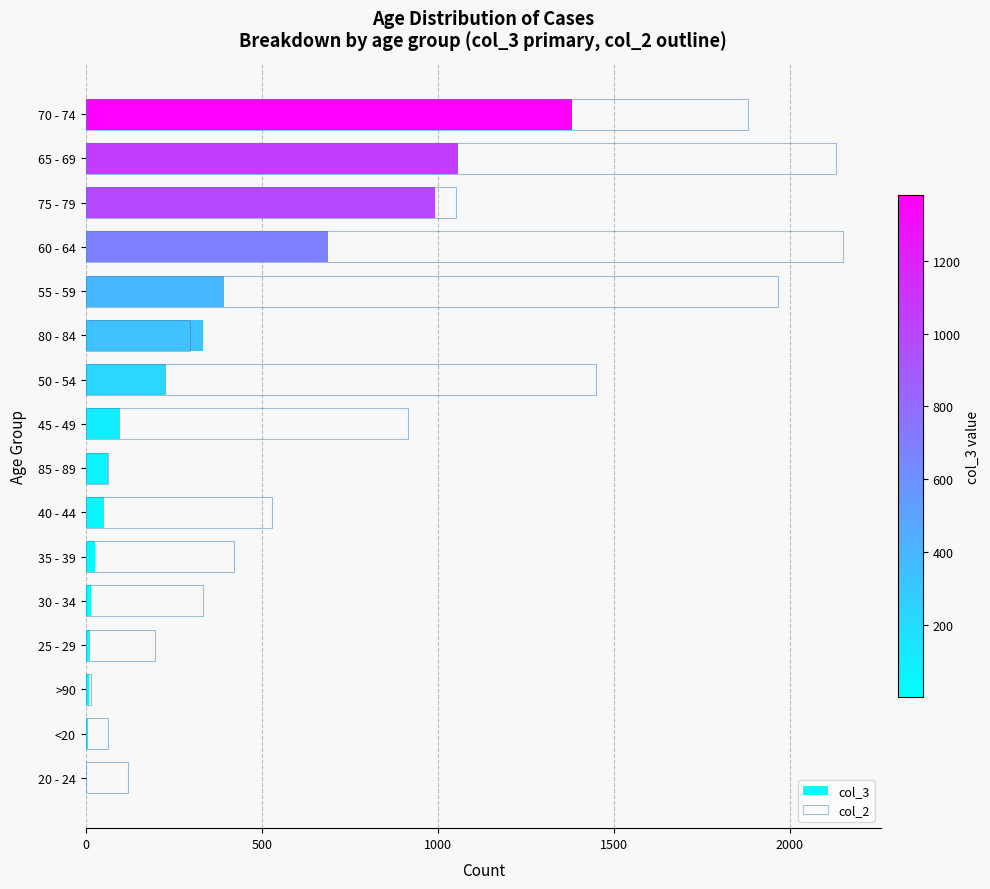

At how many categories does at least one series exceed 2020?

2